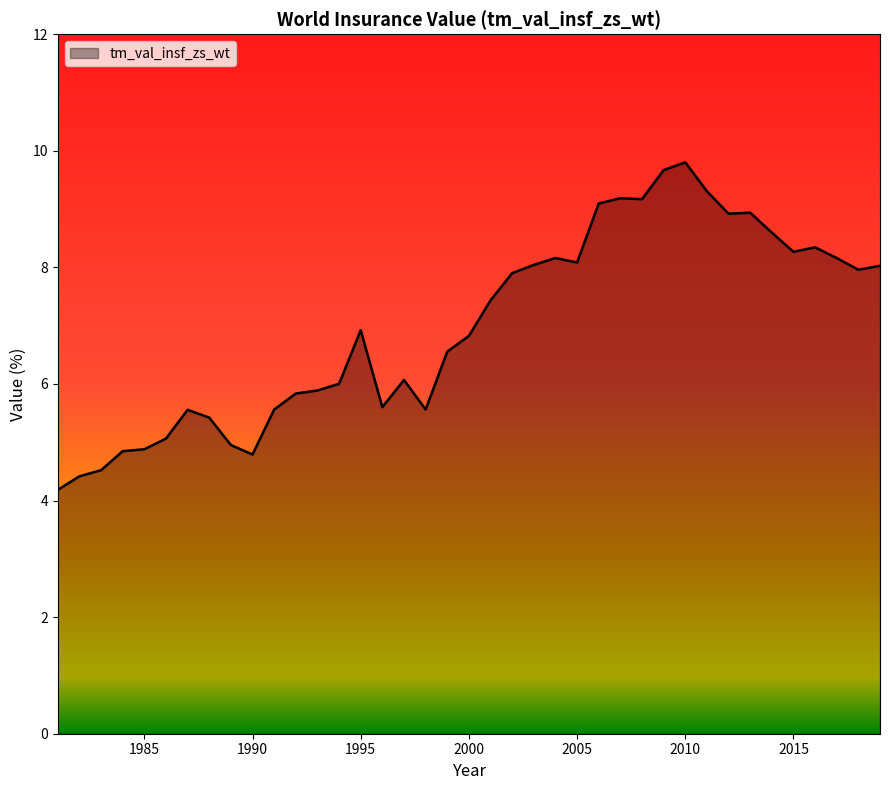

What is the minimum value shown in the chart?

4.2